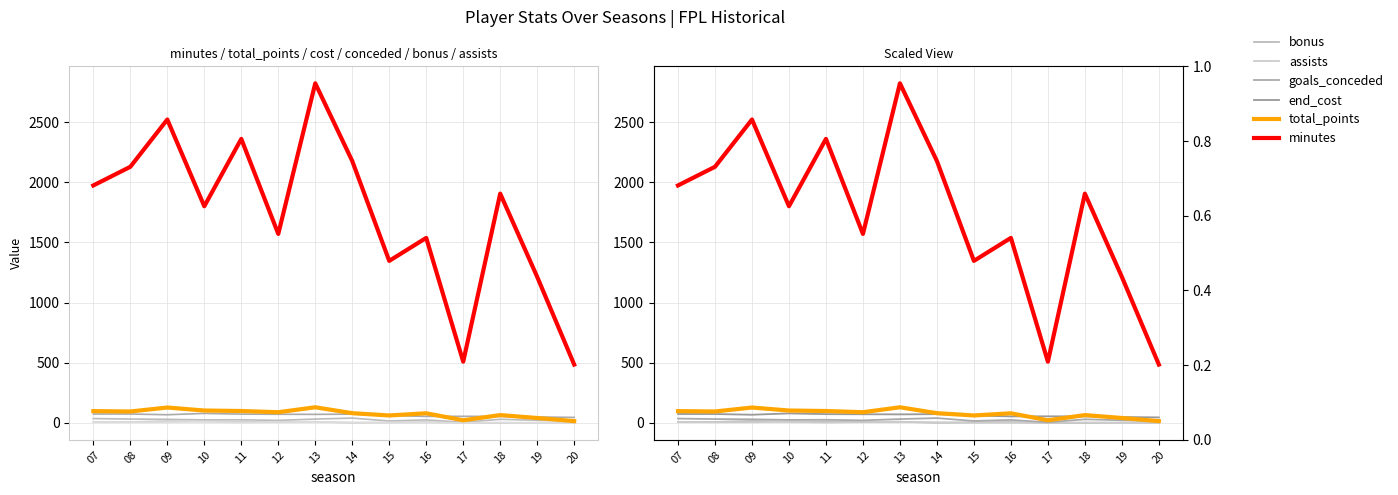

Does the chart display data point markers on the line(s)?

No